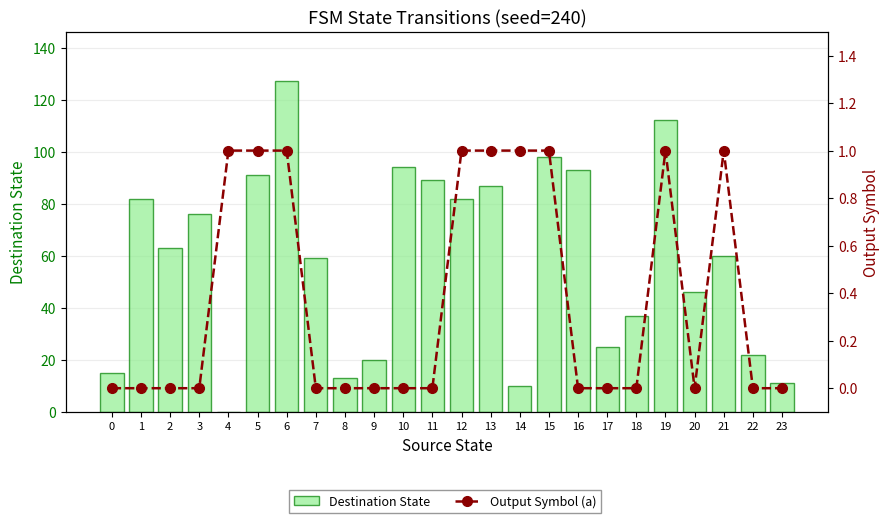

True or false: Output Symbol (a) has a value of 0 at 17.

True